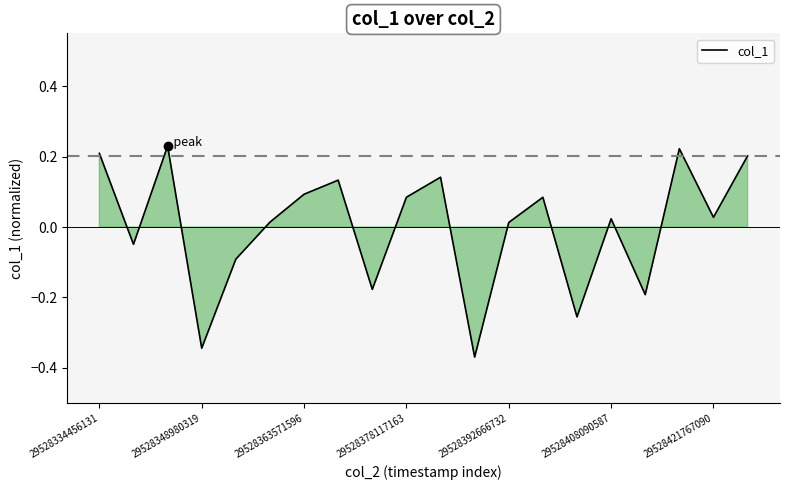

At which label does the data first exceed 0?

29528334456131